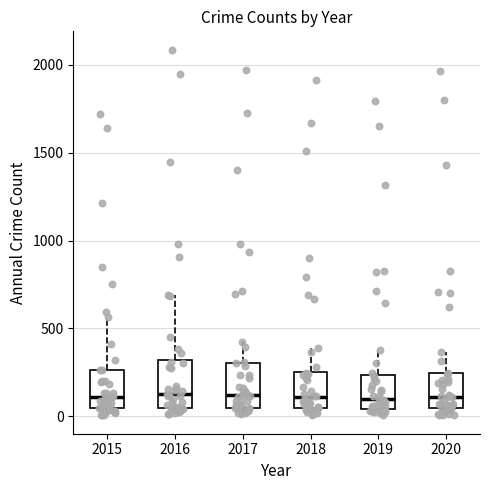

Where does the upper whisker of the box at x = 2020 end on the y-axis? The values are not printed on the chart, so give them approximately, as read against the axis.

350